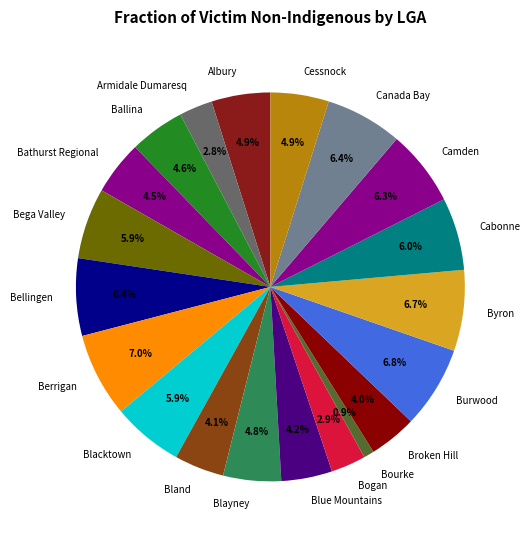

Which category has the smallest portion of the pie?

Bourke